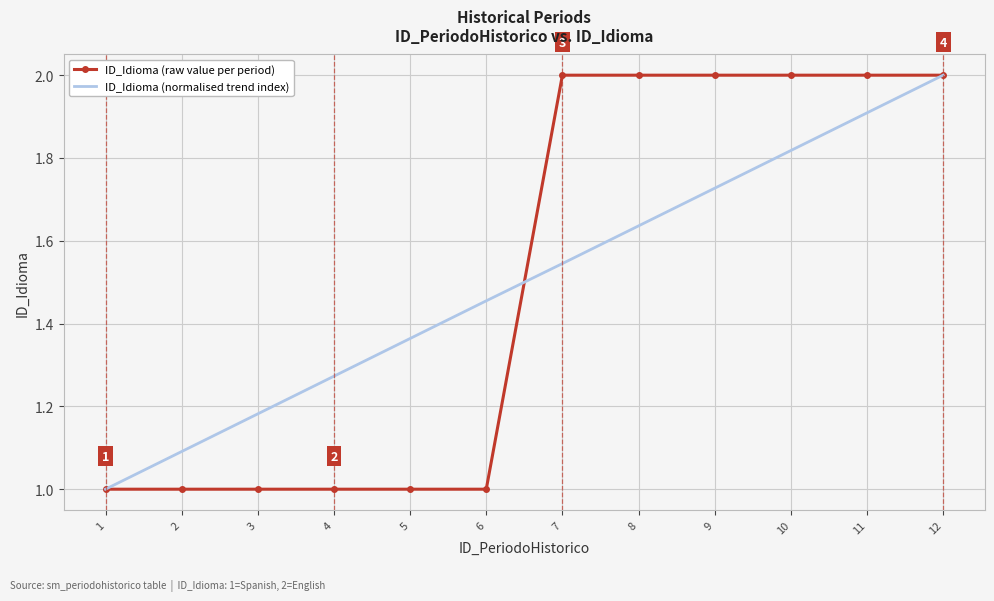

True or false: ID_Idioma (normalised trend index) and ID_Idioma (raw value per period) cross at least once.

True